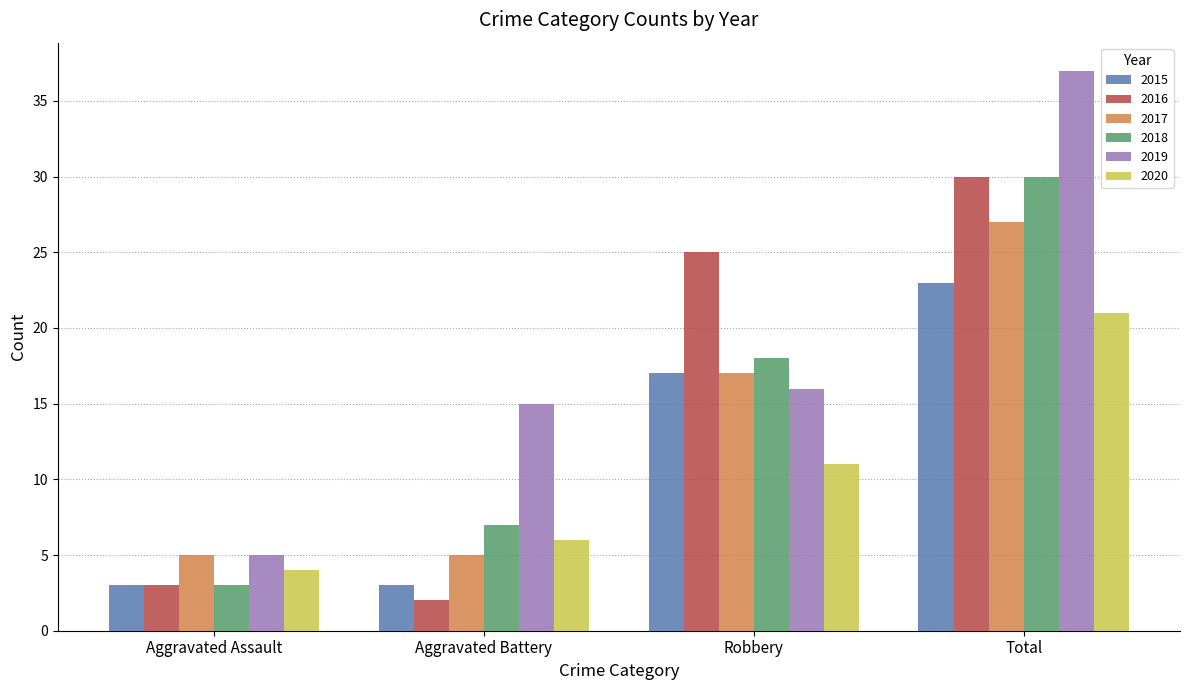

Does the chart contain stacked bars?

No